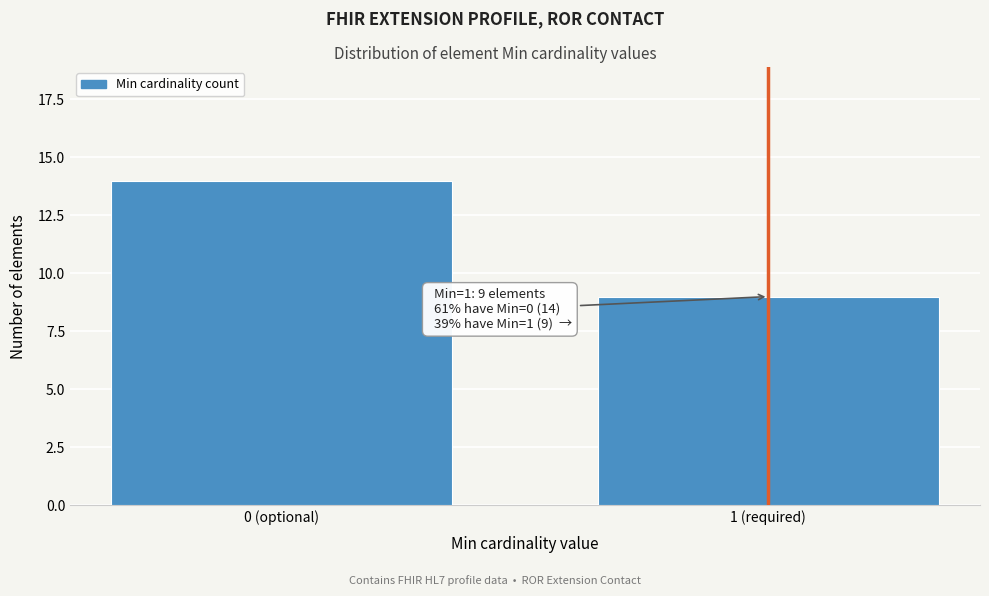

Reading left to right, list all the values displayed in this chart.

0 (optional)=14	1 (required)=9